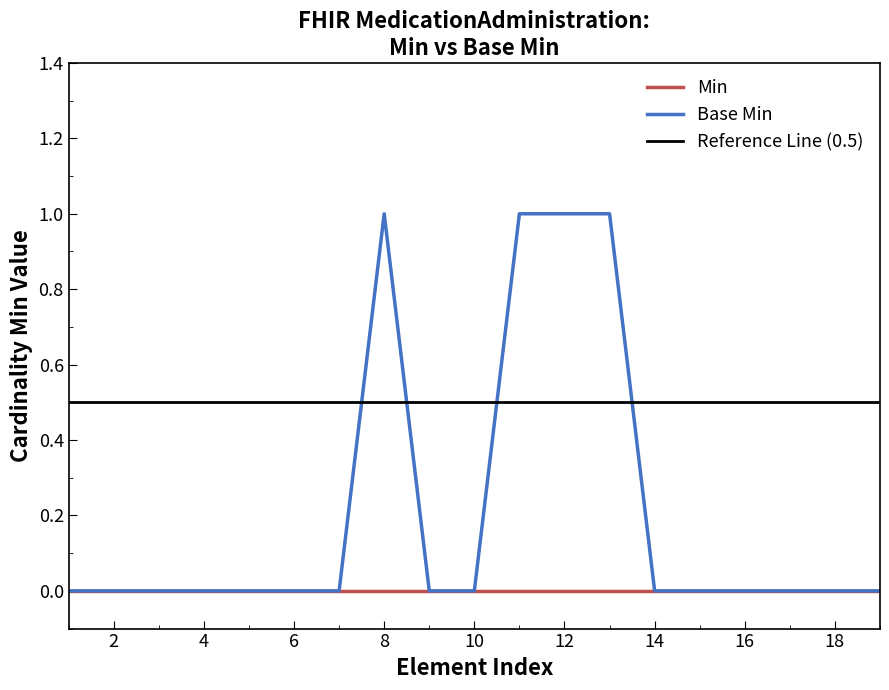

Count the values in the range 0 to 1.

19